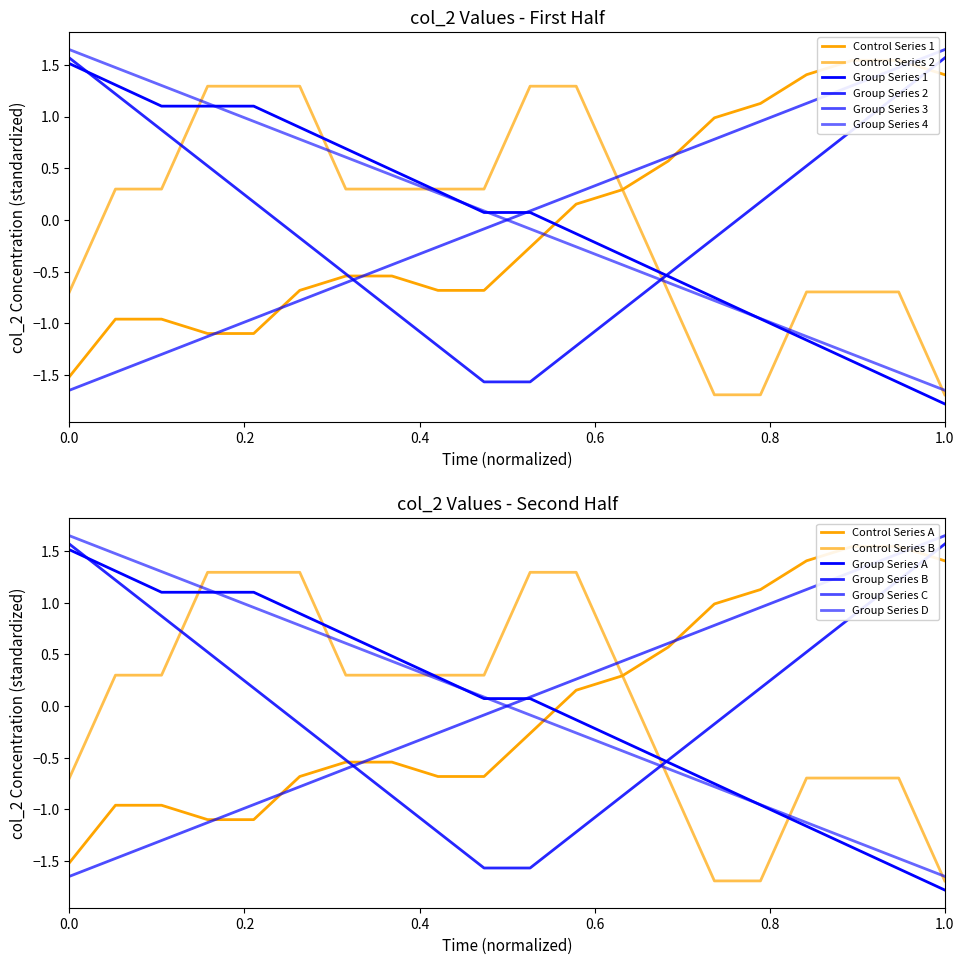

True or false: Segment F has more than 1 interior local peaks.

False